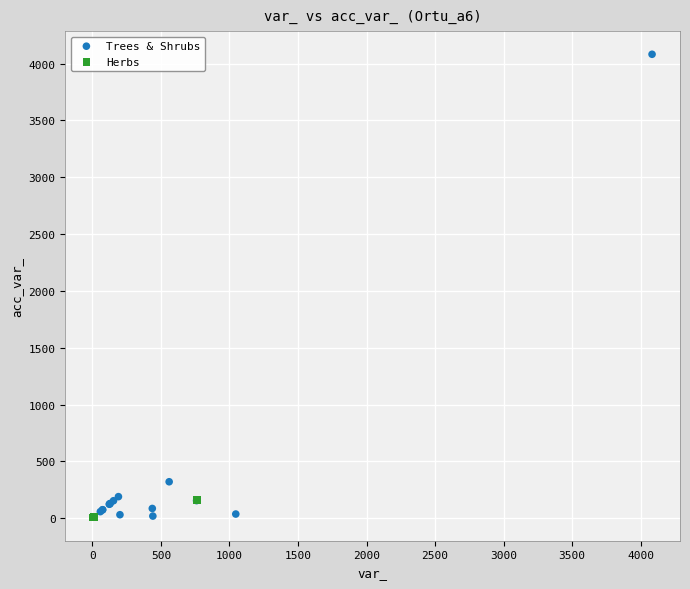

Which series contains the highest Y value?

Trees & Shrubs